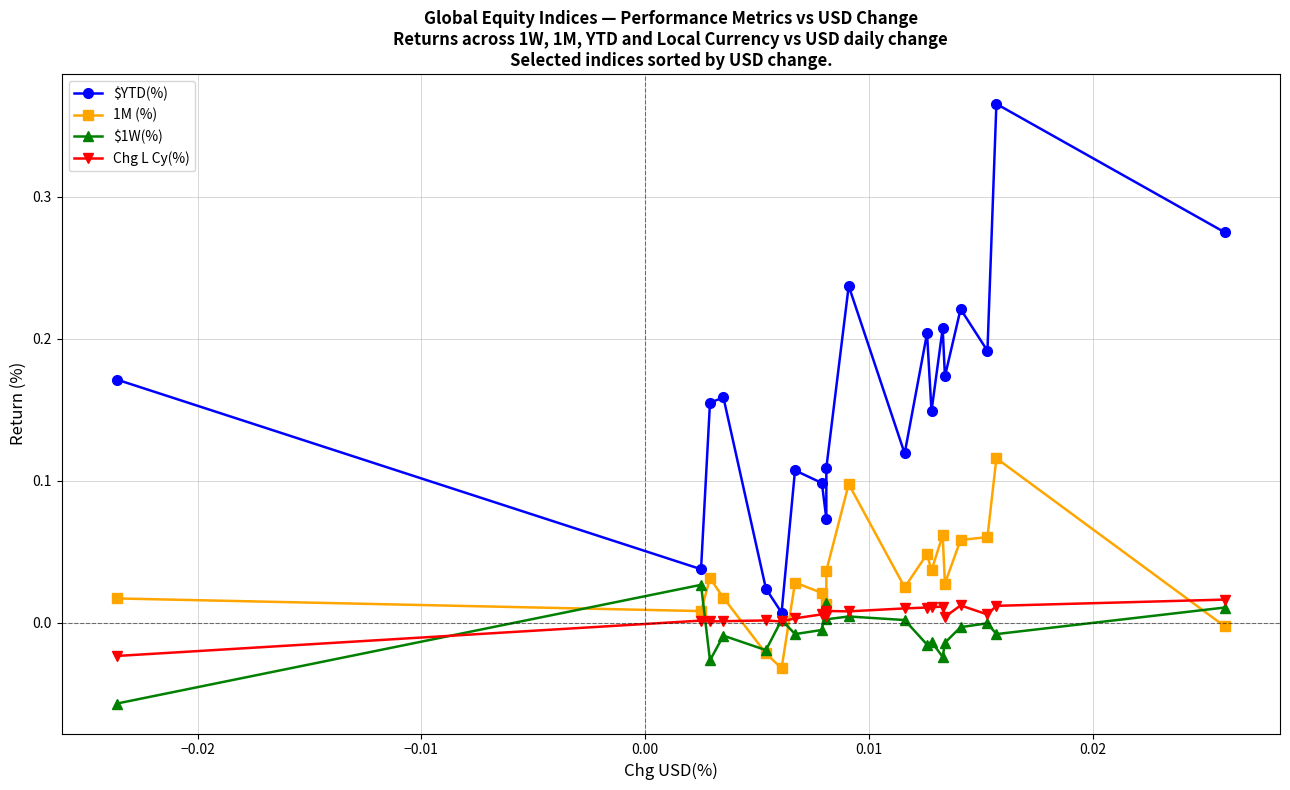

In $1W(%), how many points are higher than both neighbors (excluding endpoints)?

7